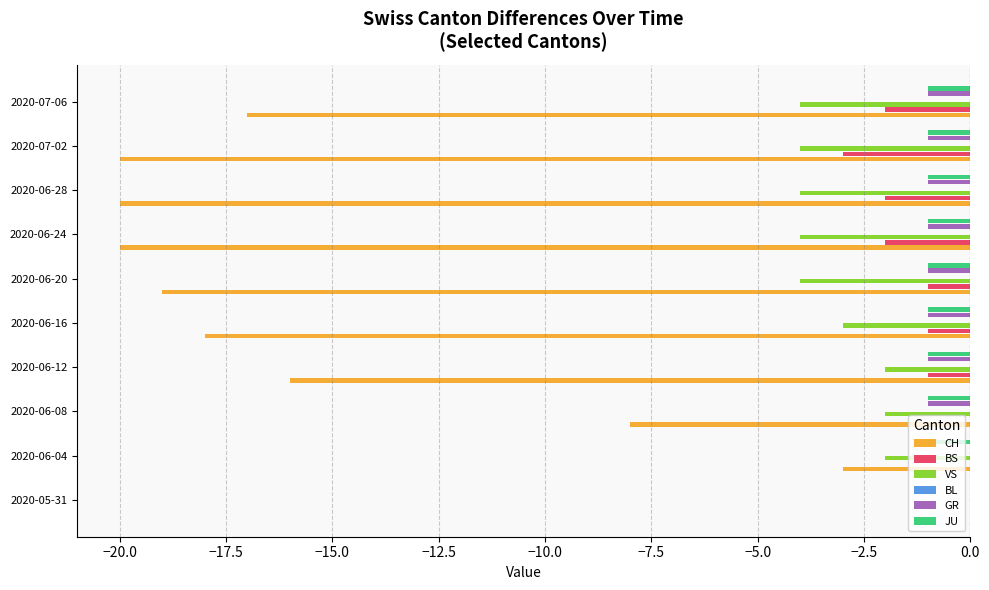

Count the number of categories in the chart.

10